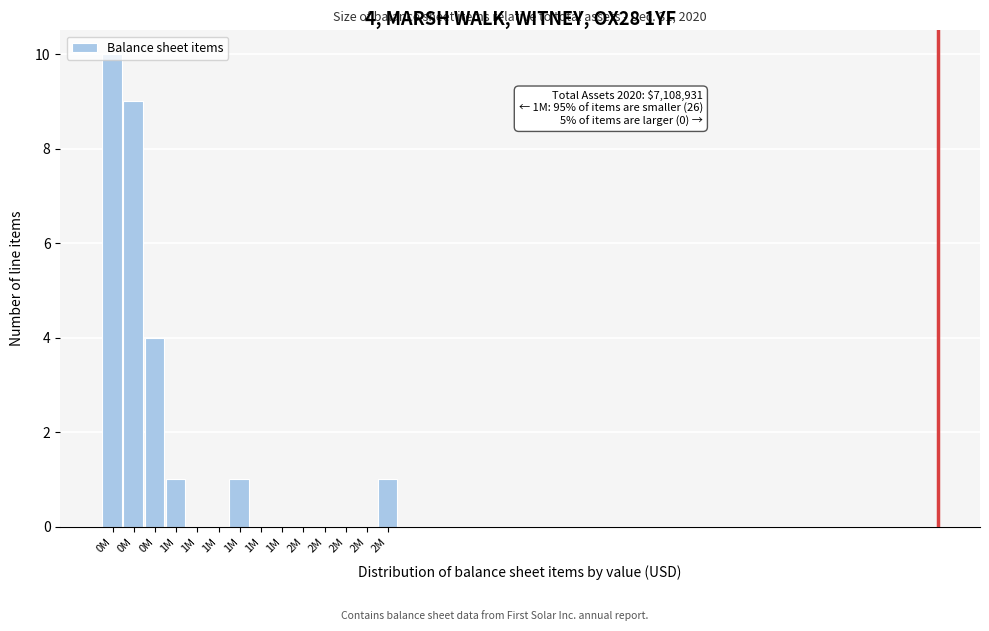

How many data points does each series have?

14